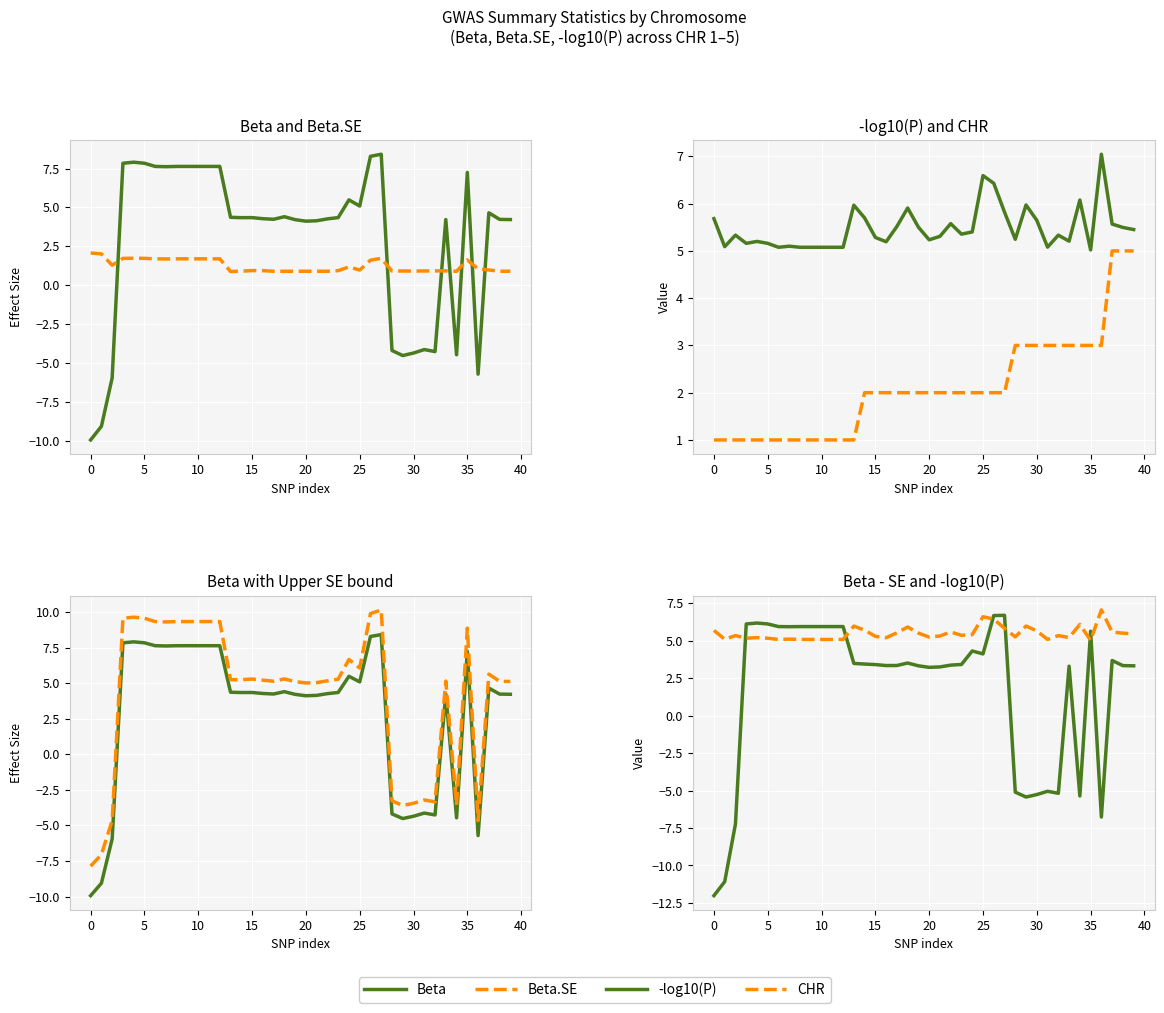

Between 30 and 20, which series saw the biggest shift?

Beta + SE